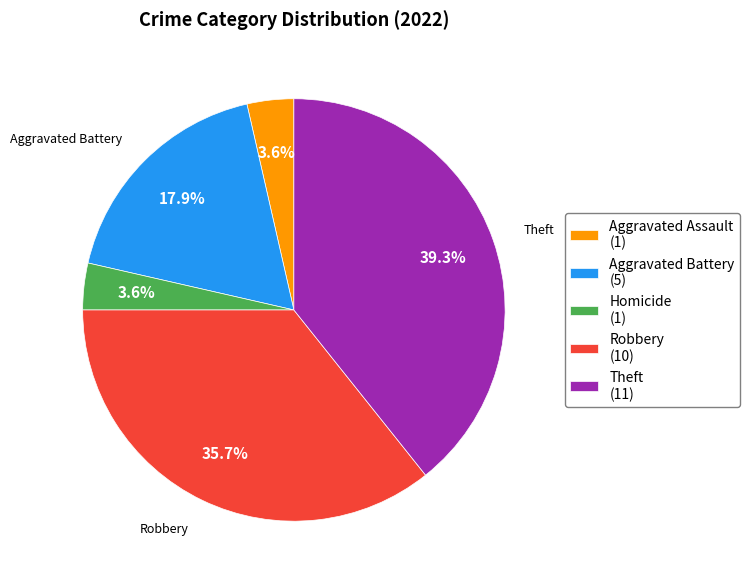

How many slices are in this pie chart?

5